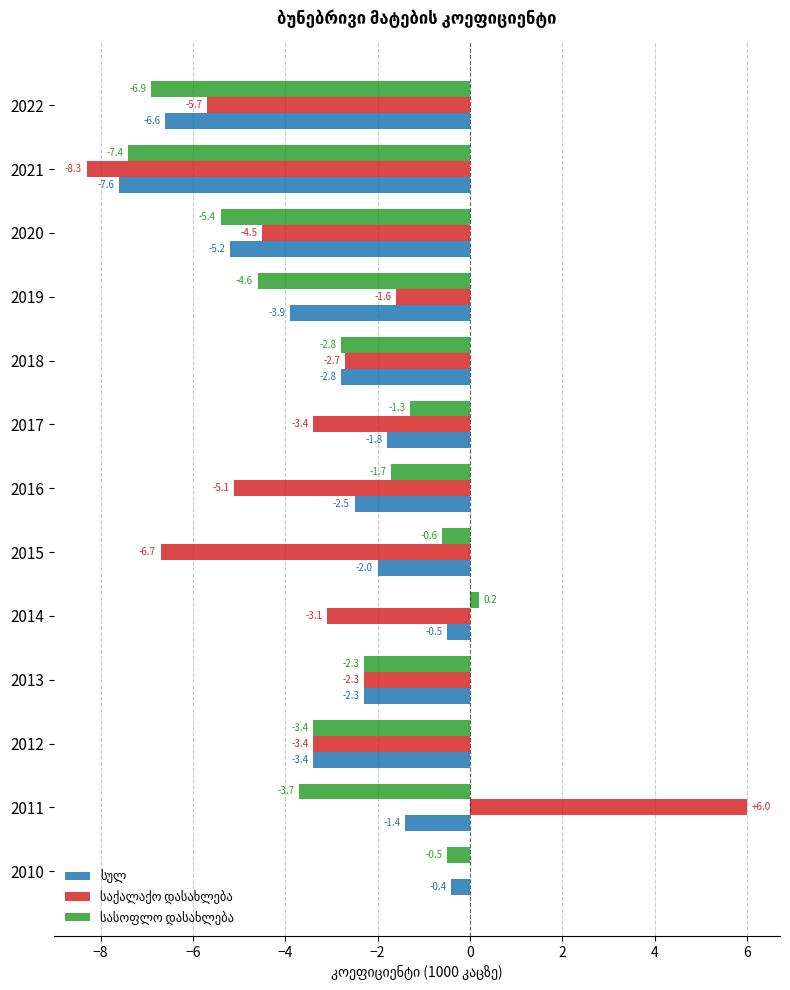

What is the total value across all series at 2020?

-15.1